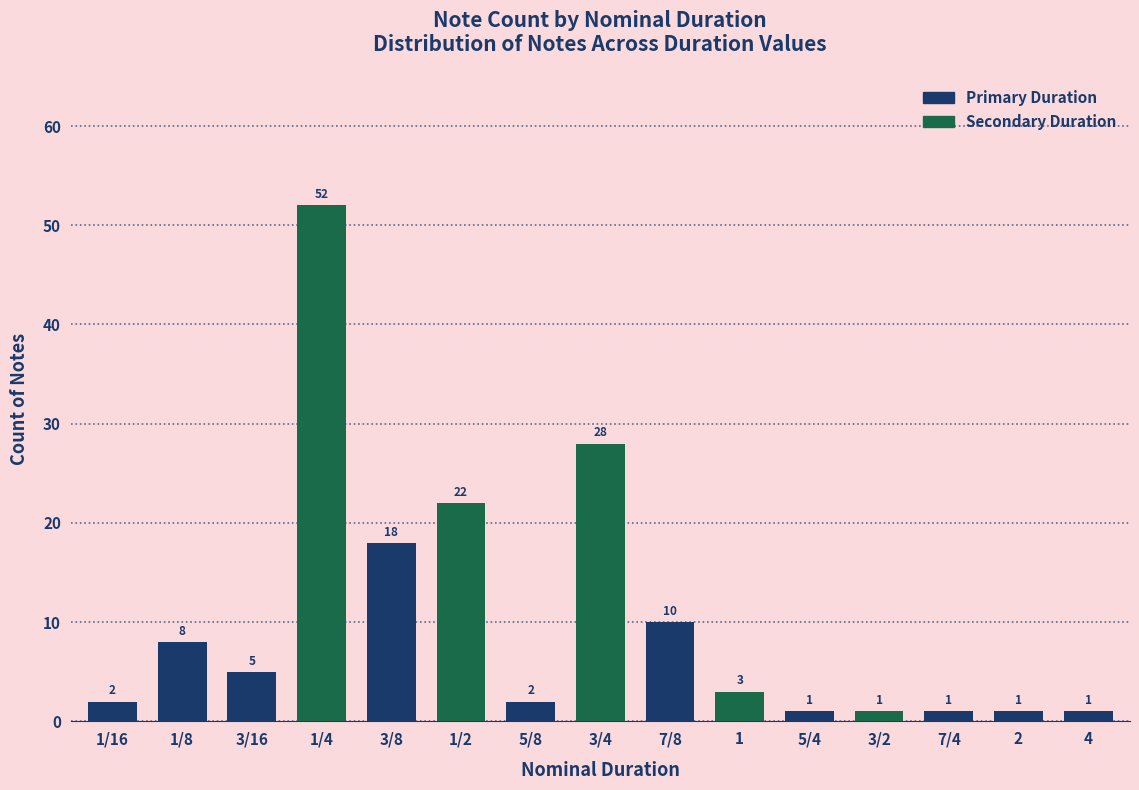

What is the sum of the values at 2 and 5/4?

2